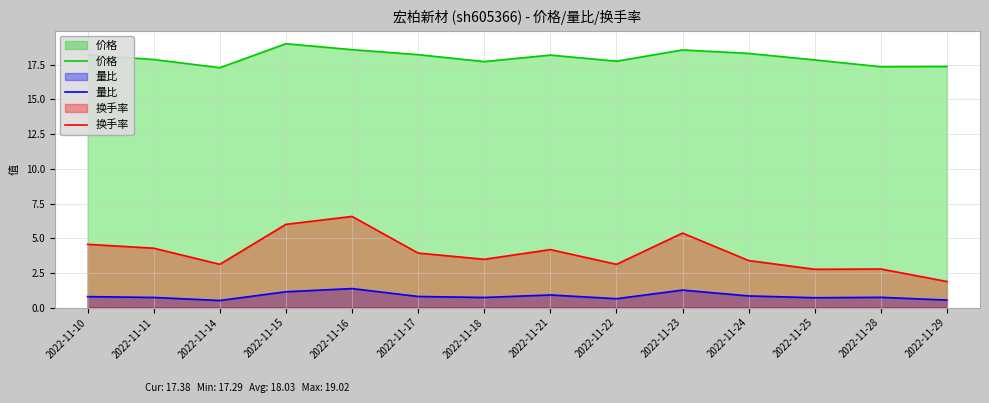

How many interior local valleys does the 量比 series have?

4